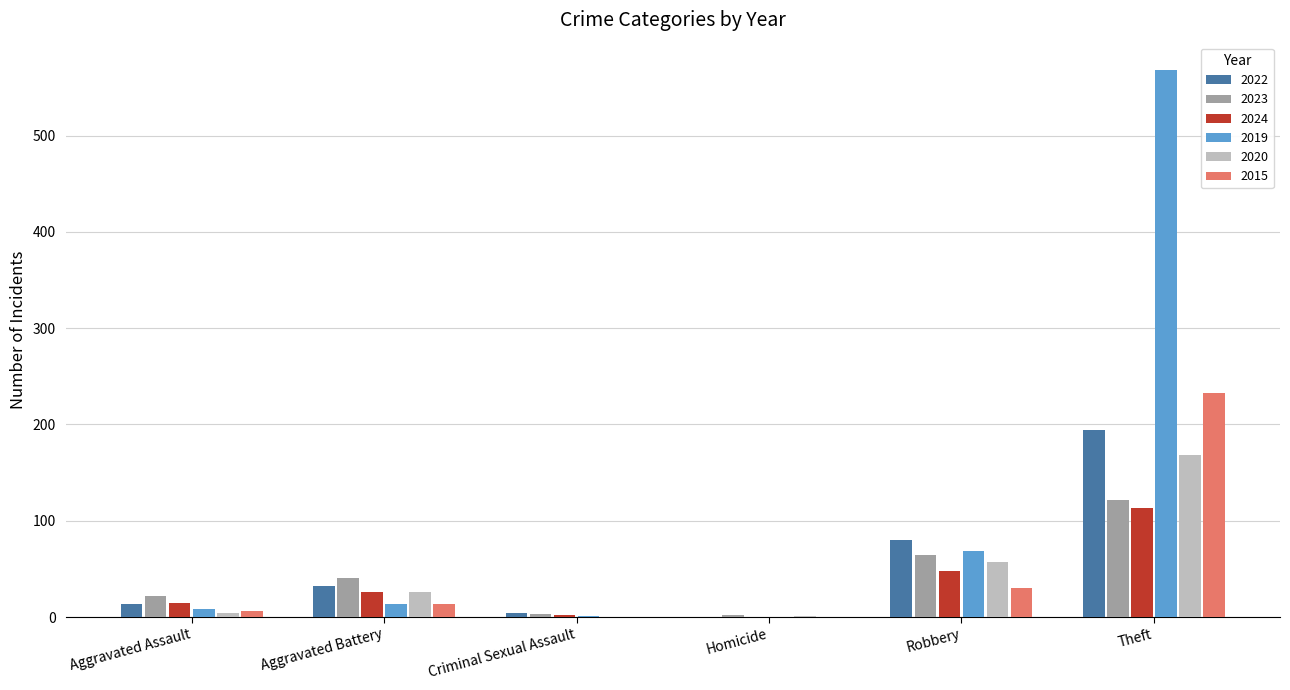

What value does the 2022 series have at Aggravated Battery, to the nearest 5?

30